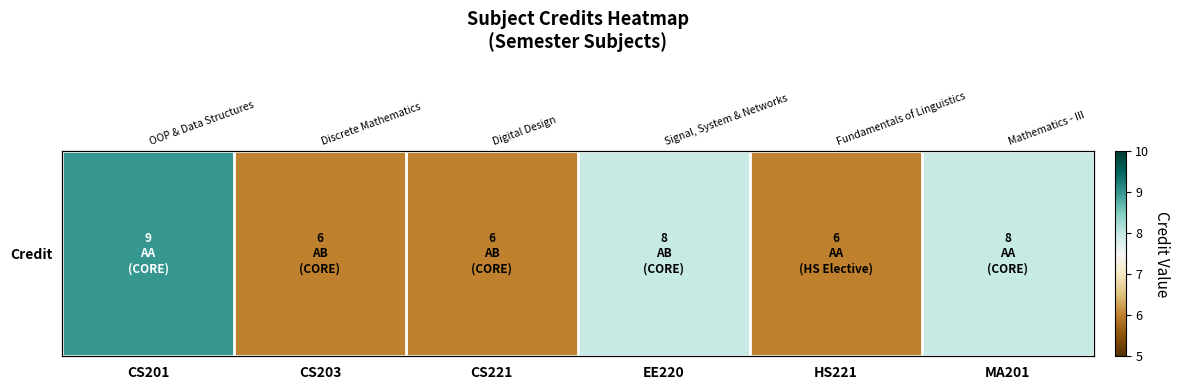

How many values are between 6 and 8?

5